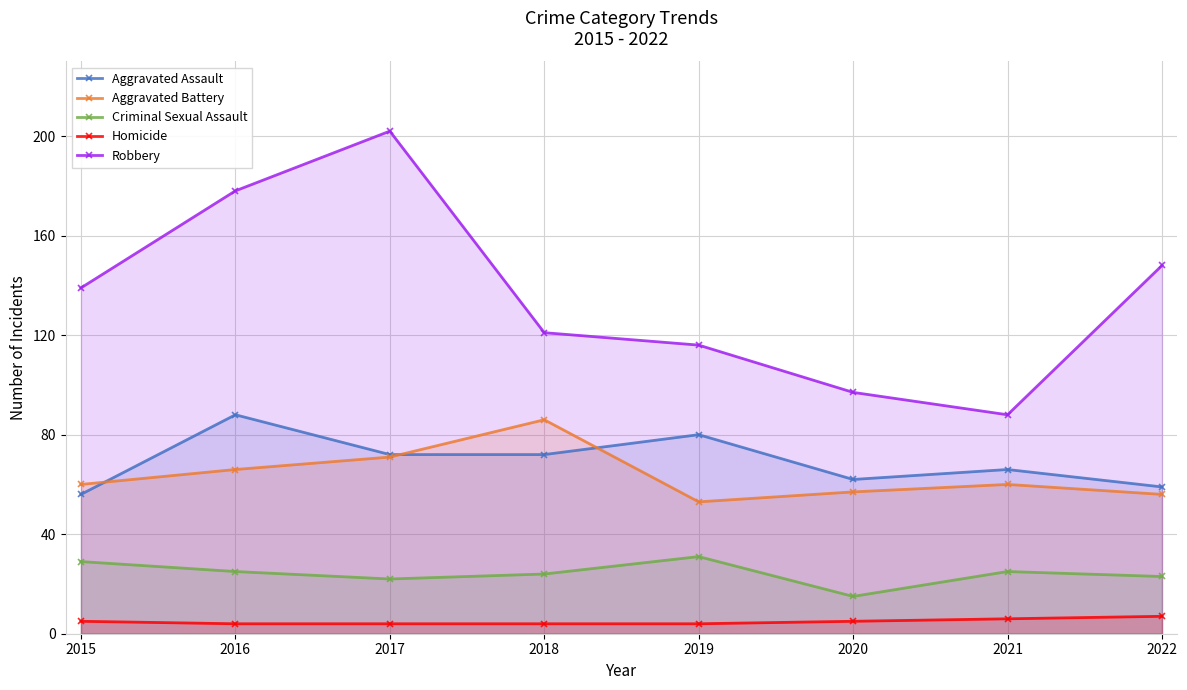

True or false: Criminal Sexual Assault and Robbery cross at least once.

False